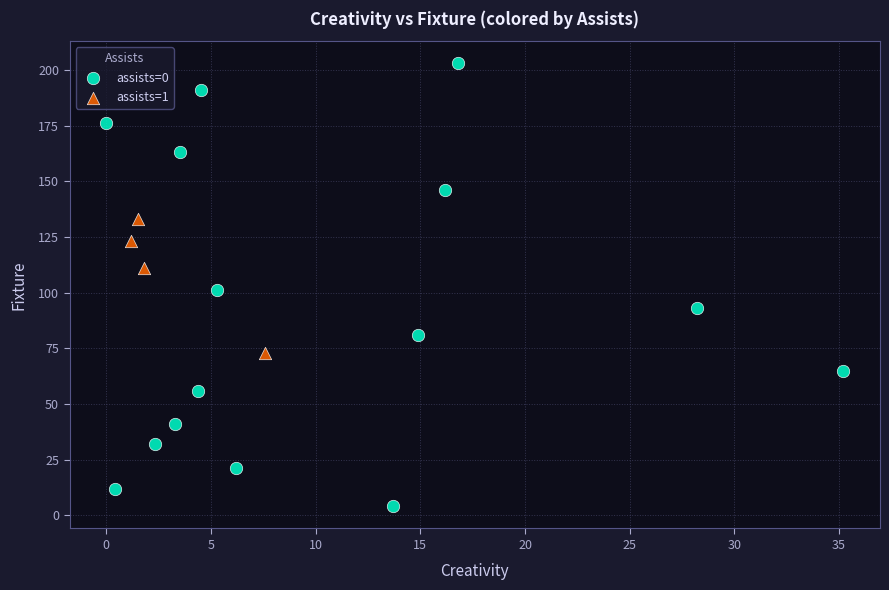

Which series reaches the maximum Y coordinate?

assists=0